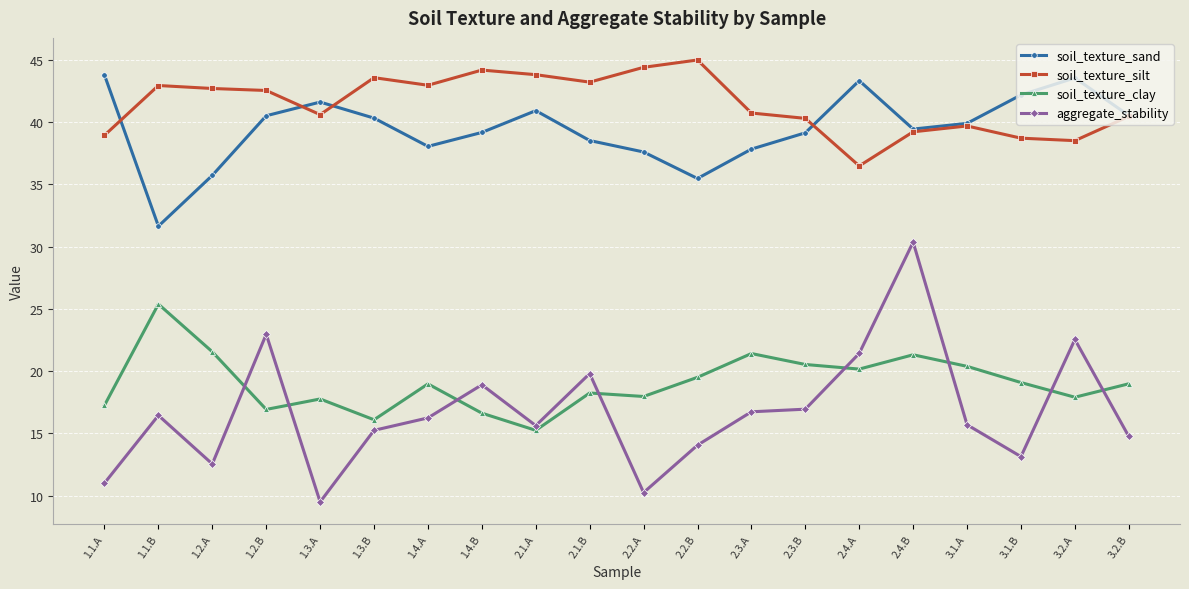

What is the difference between the highest and lowest values at 1.3.B?

28.3